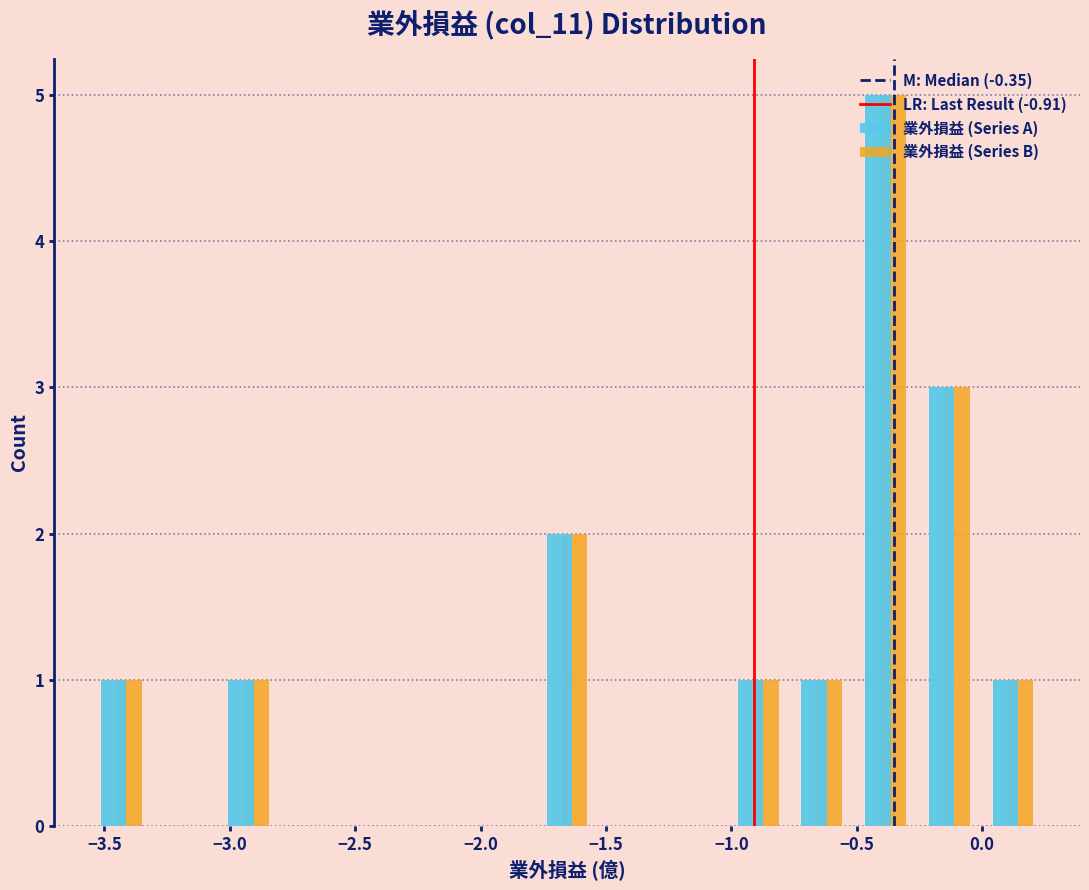

In the 業外損益 (Series B) series, which range on the x-axis has the tallest bar?

-0.50 to -0.25